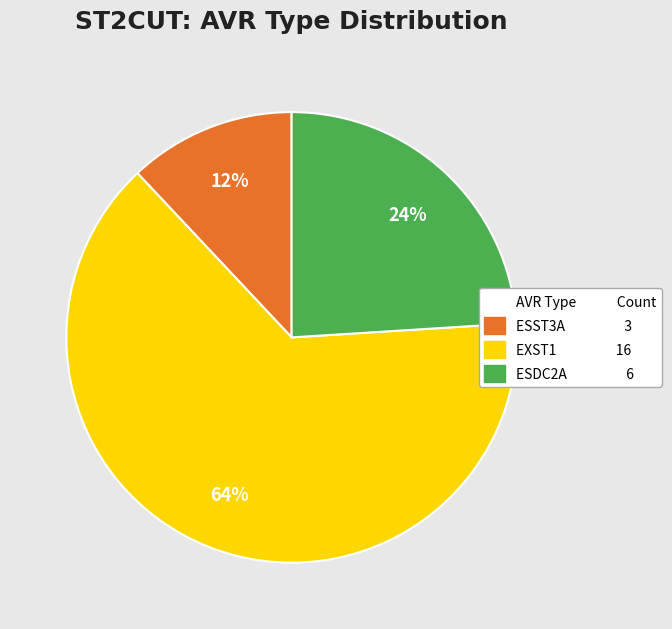

Is there a majority slice in this chart?

Yes